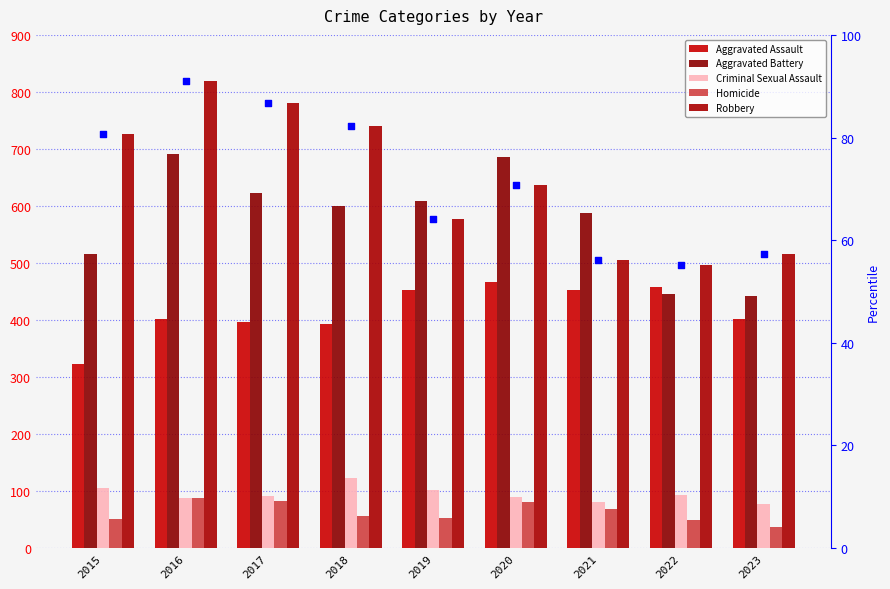

Which series has the largest total across all categories?

Robbery